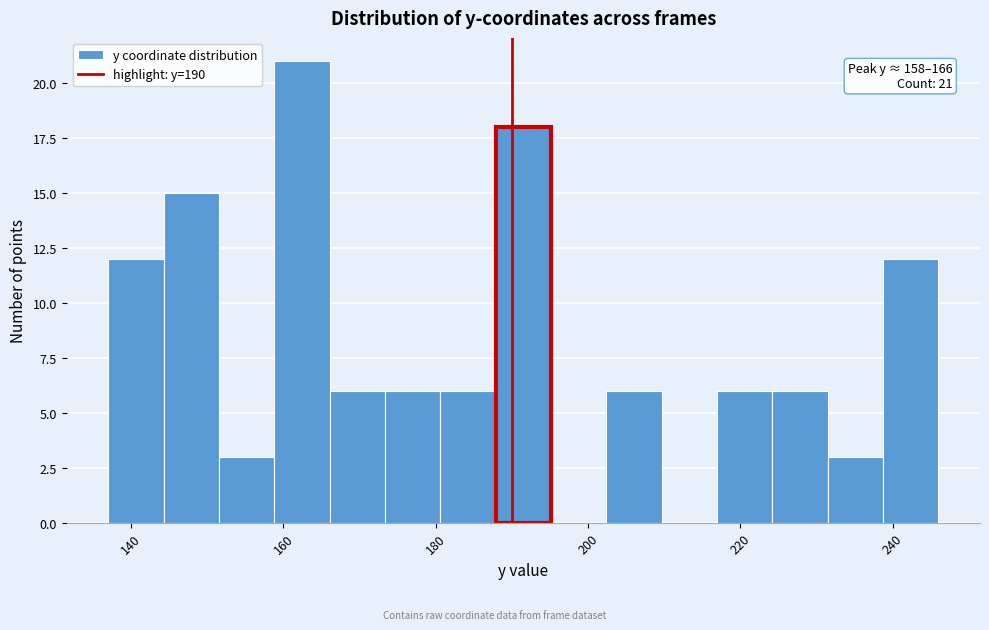

Read against the x-axis, roughly where is the centre of the tallest bar?

162